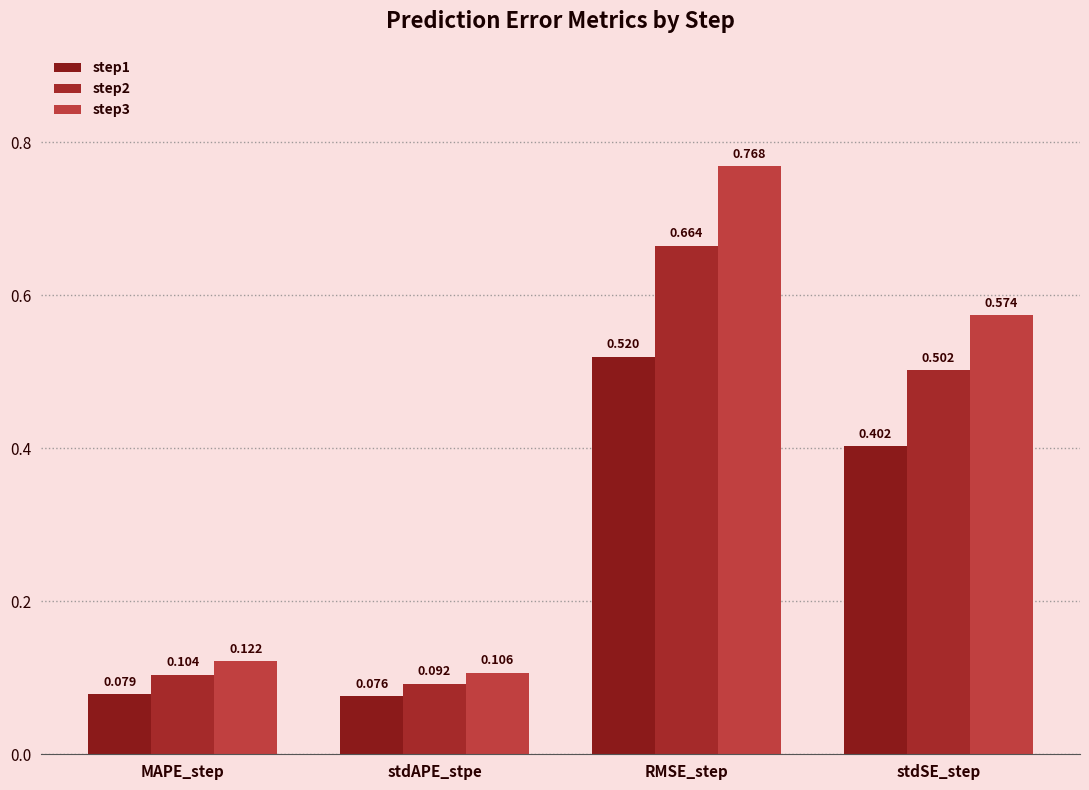

At which label does step1 reach its minimum?

stdAPE_stpe